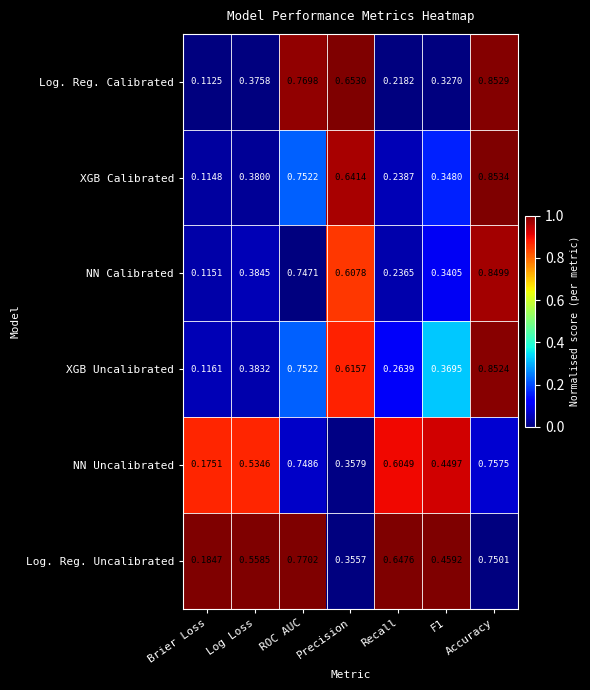

At Brier Loss, list the series in order from largest to smallest.

Log. Reg. Uncalibrated, NN Uncalibrated, XGB Uncalibrated, NN Calibrated, XGB Calibrated, Log. Reg. Calibrated